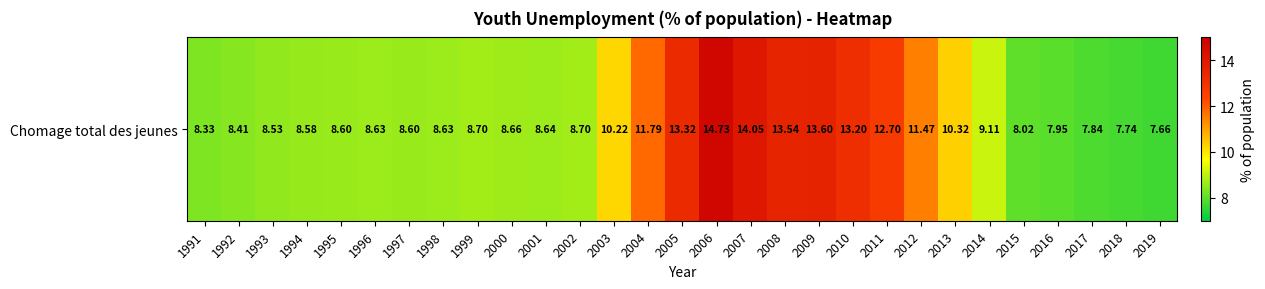

What is the minimum value shown in the chart?

7.7